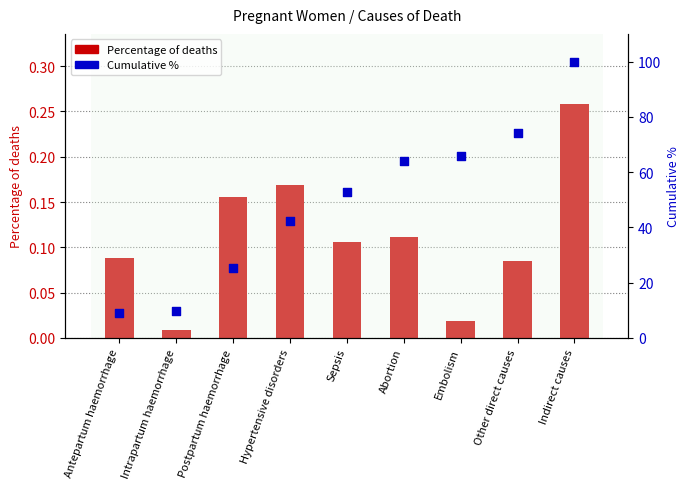

What is the total value across all series at Abortion?

64.0